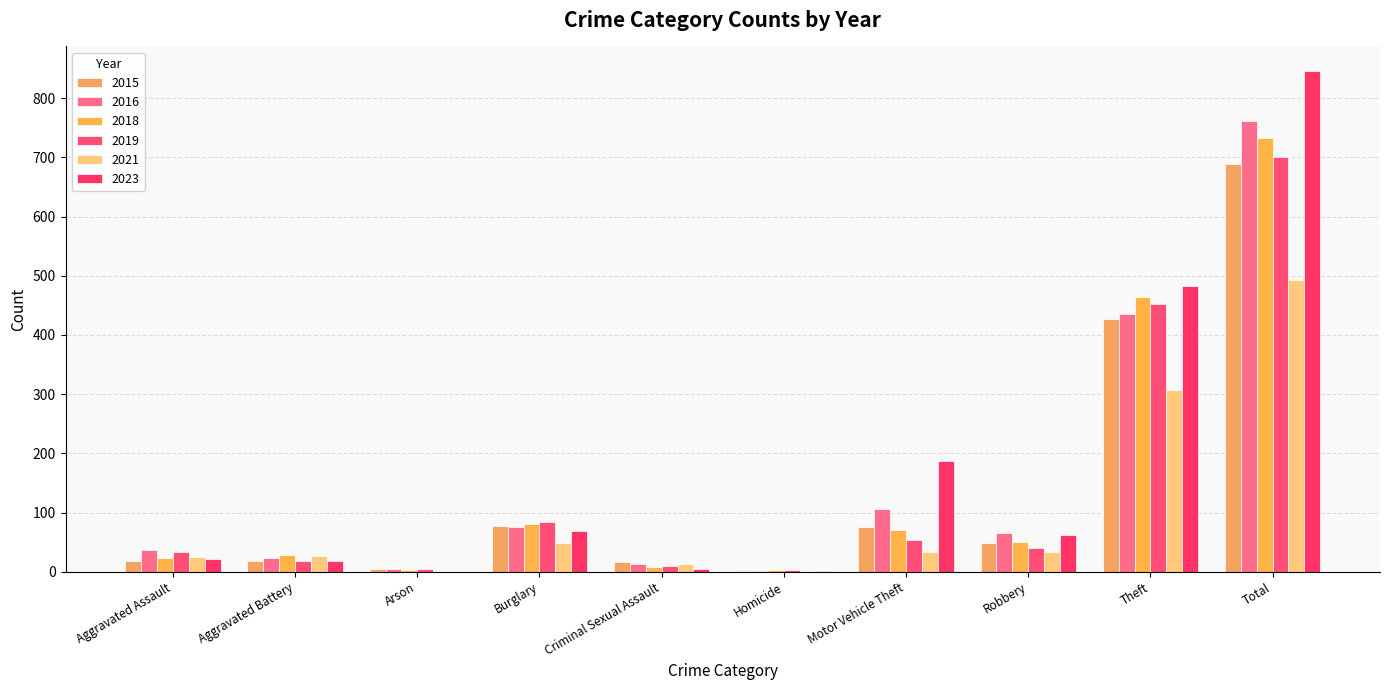

How many groups of bars are there?

10